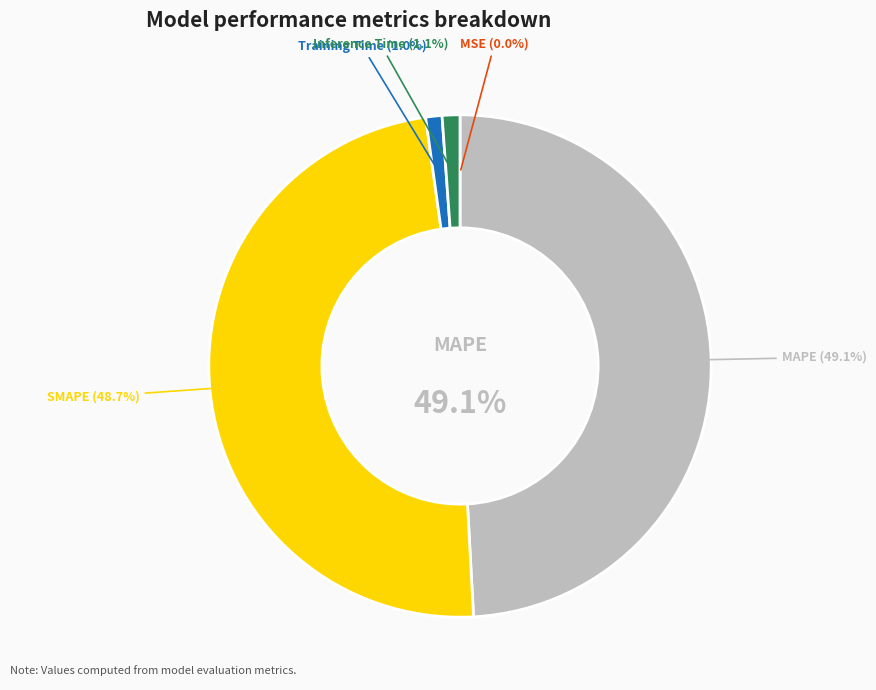

How much of the chart is everything except Training Time?

99.0%